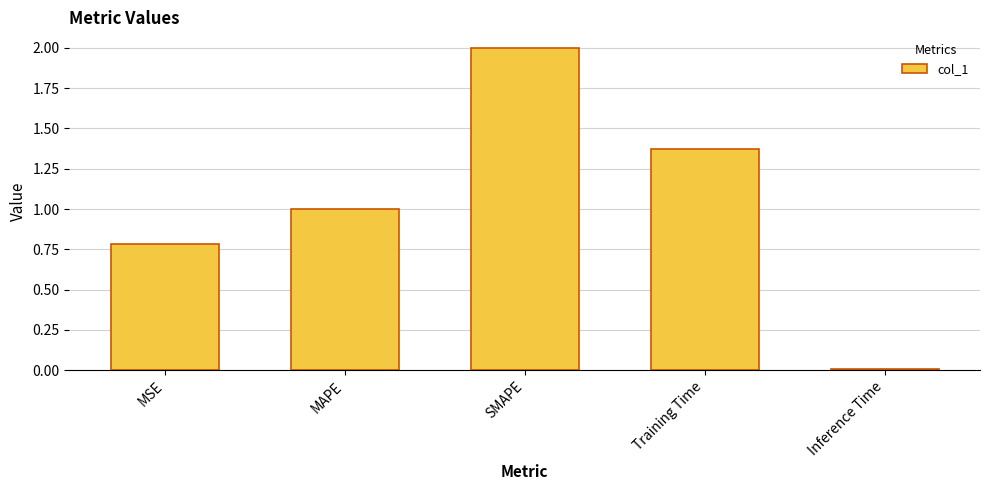

Between Inference Time and SMAPE, which is larger?

SMAPE